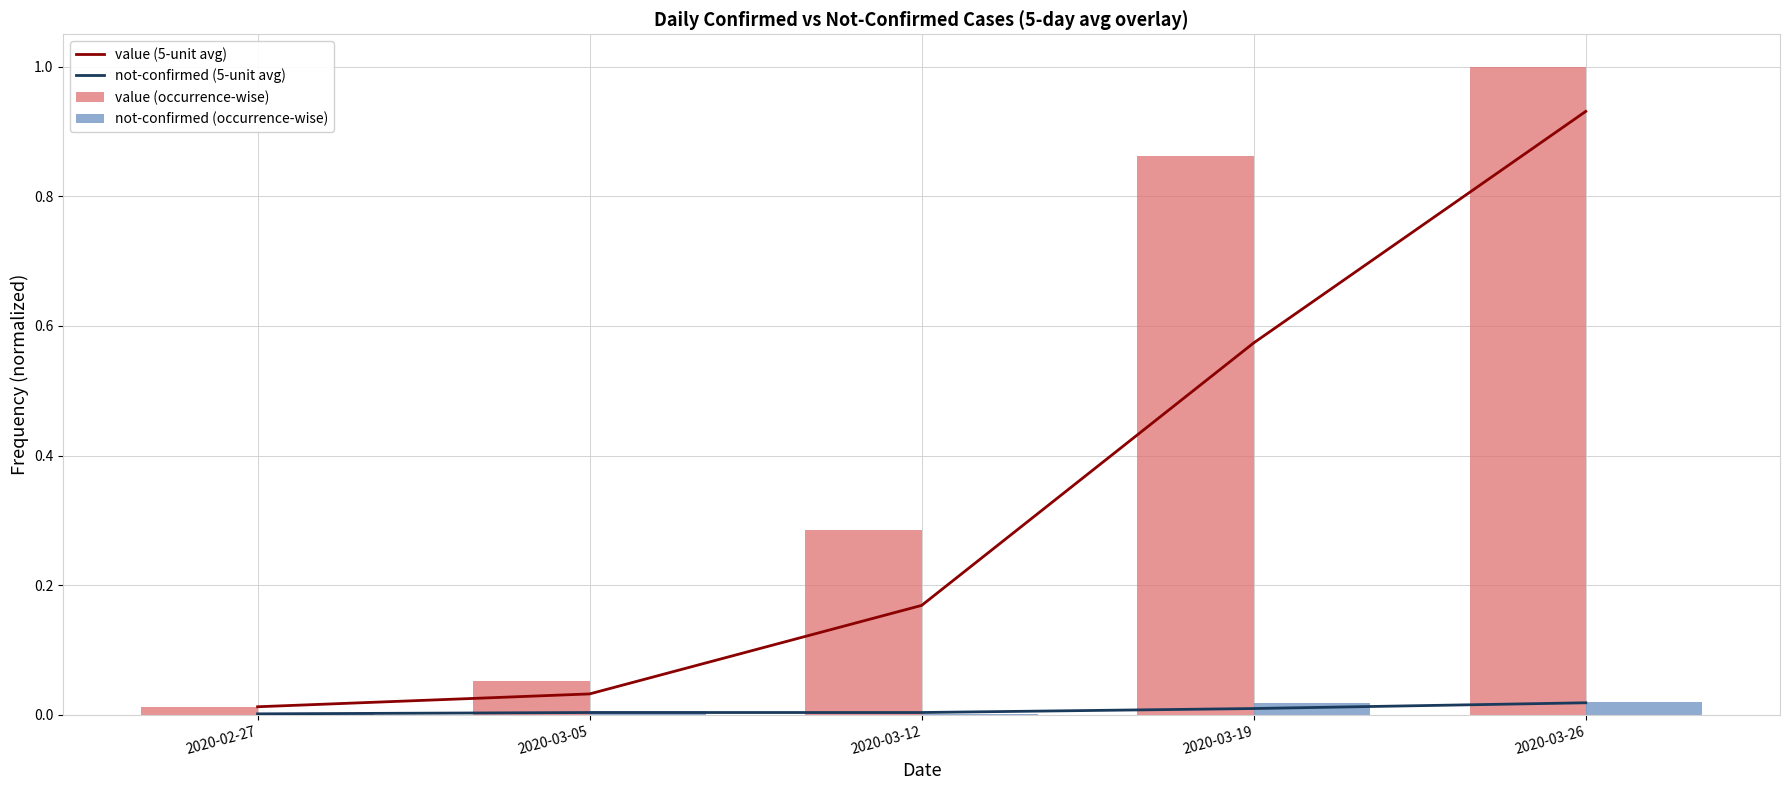

Rank the series at 2020-03-12 from highest to lowest value.

value (occurrence-wise), value (5-unit avg), not-confirmed (5-unit avg), not-confirmed (occurrence-wise)